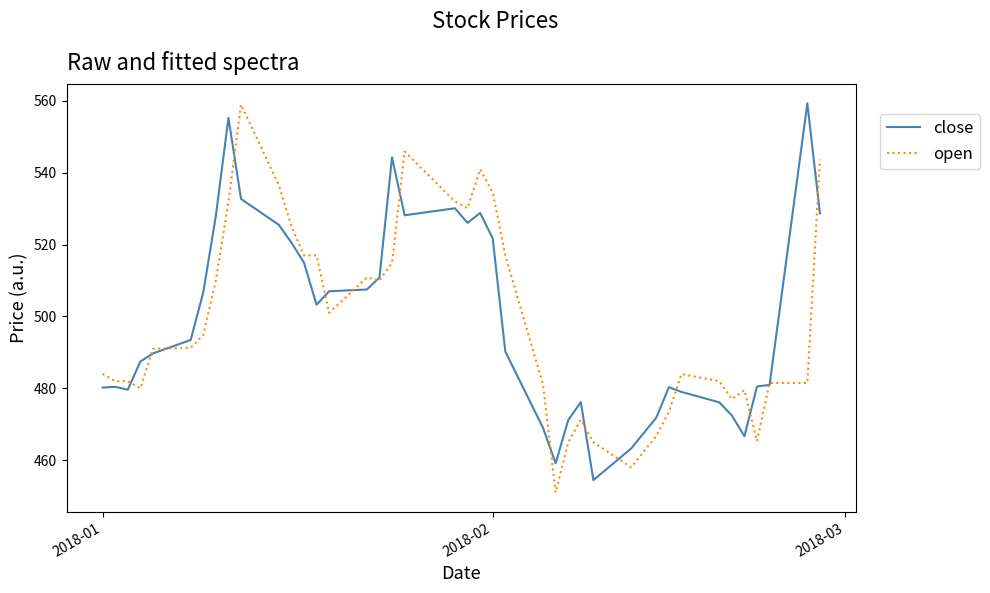

What is the maximum value for close?

559.3